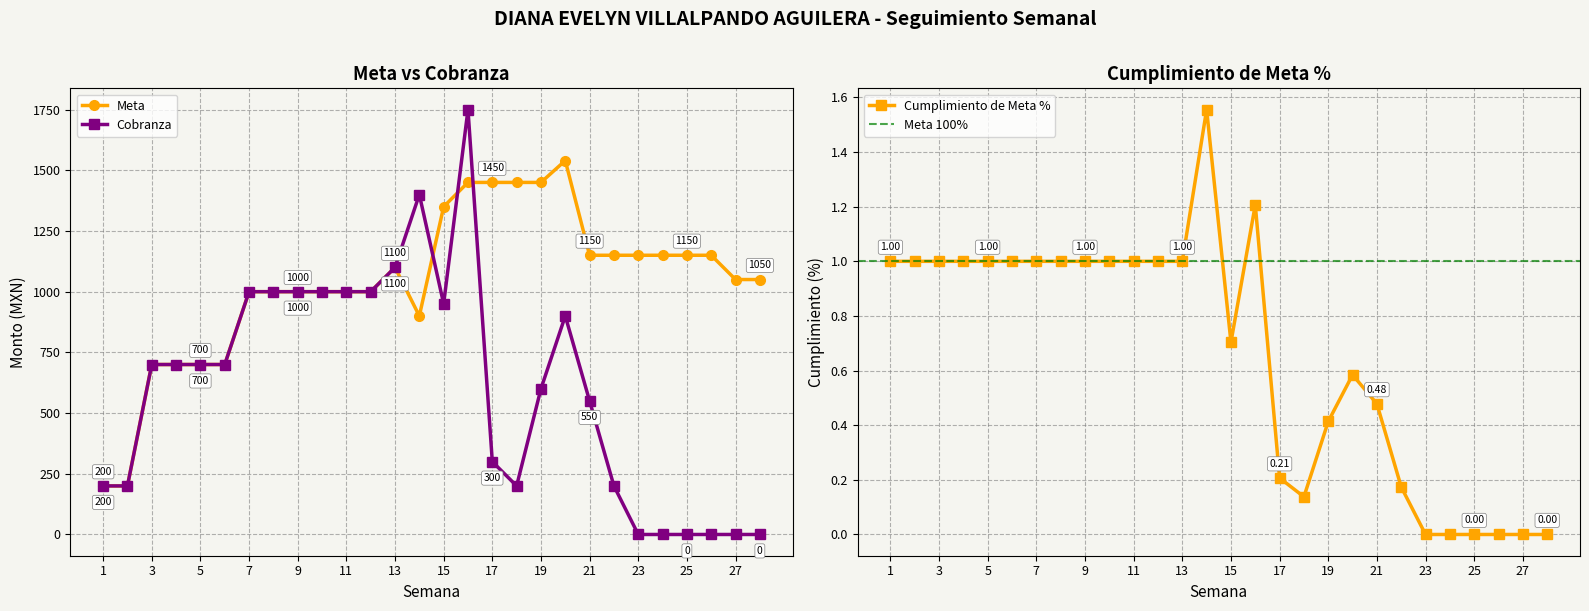

What is the average value of the Cumplimiento de Meta % series?

0.7